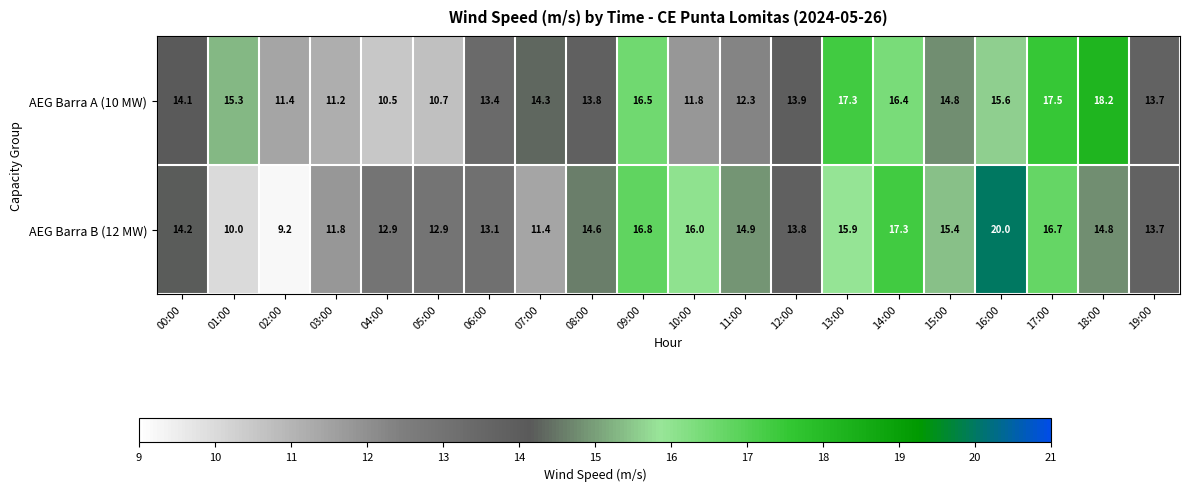

How many distinct data groups are displayed?

2